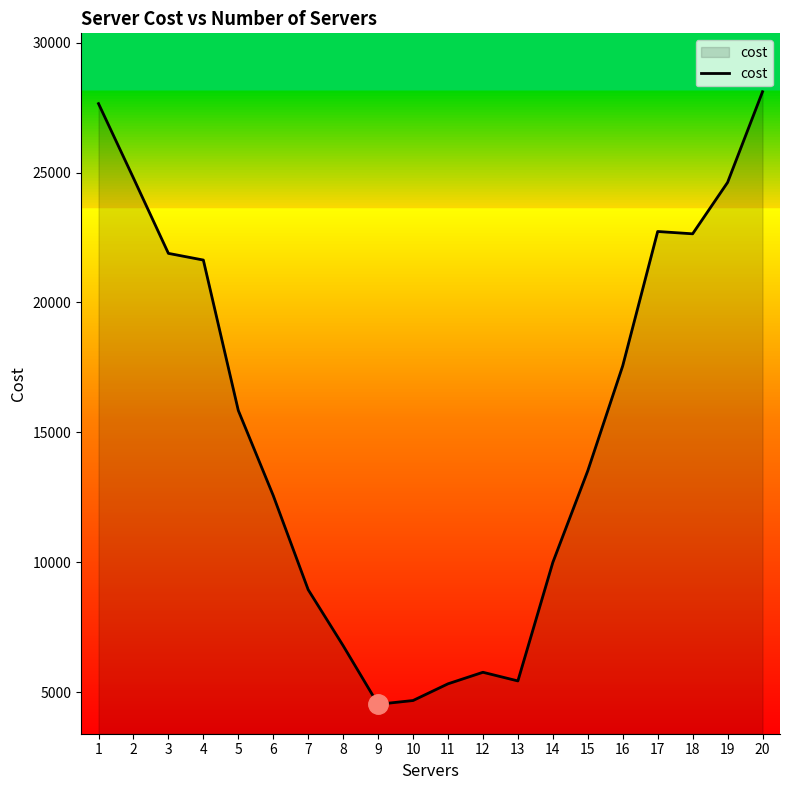

What is the difference between the values at 2 and 17?

2057